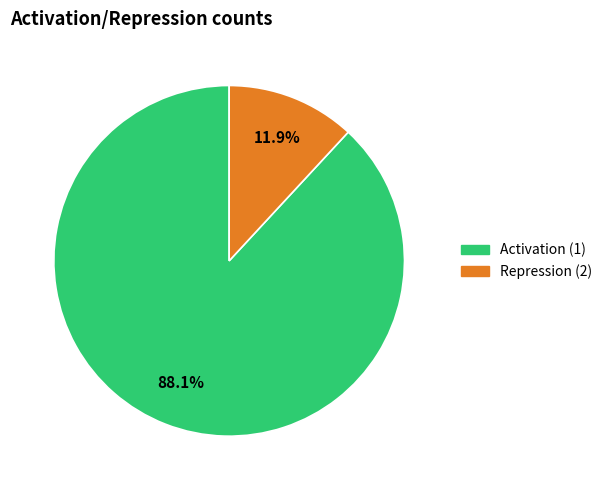

Which slice represents more than half of the pie?

Activation (1)